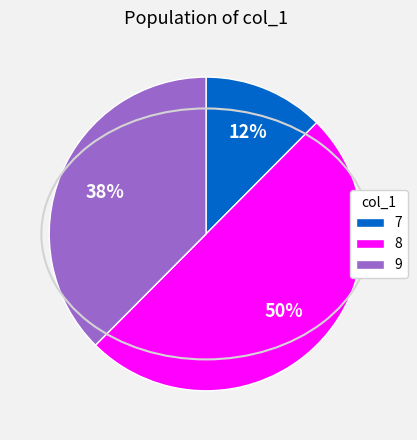

Between 8 and 7, which is larger?

8